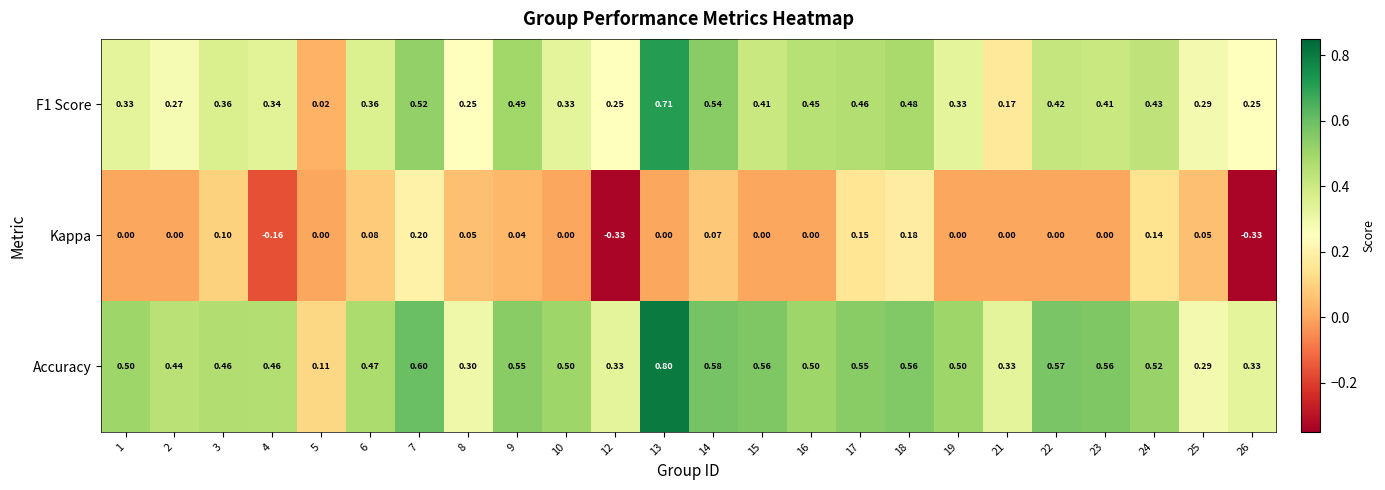

Which series has the largest total across all categories?

Accuracy